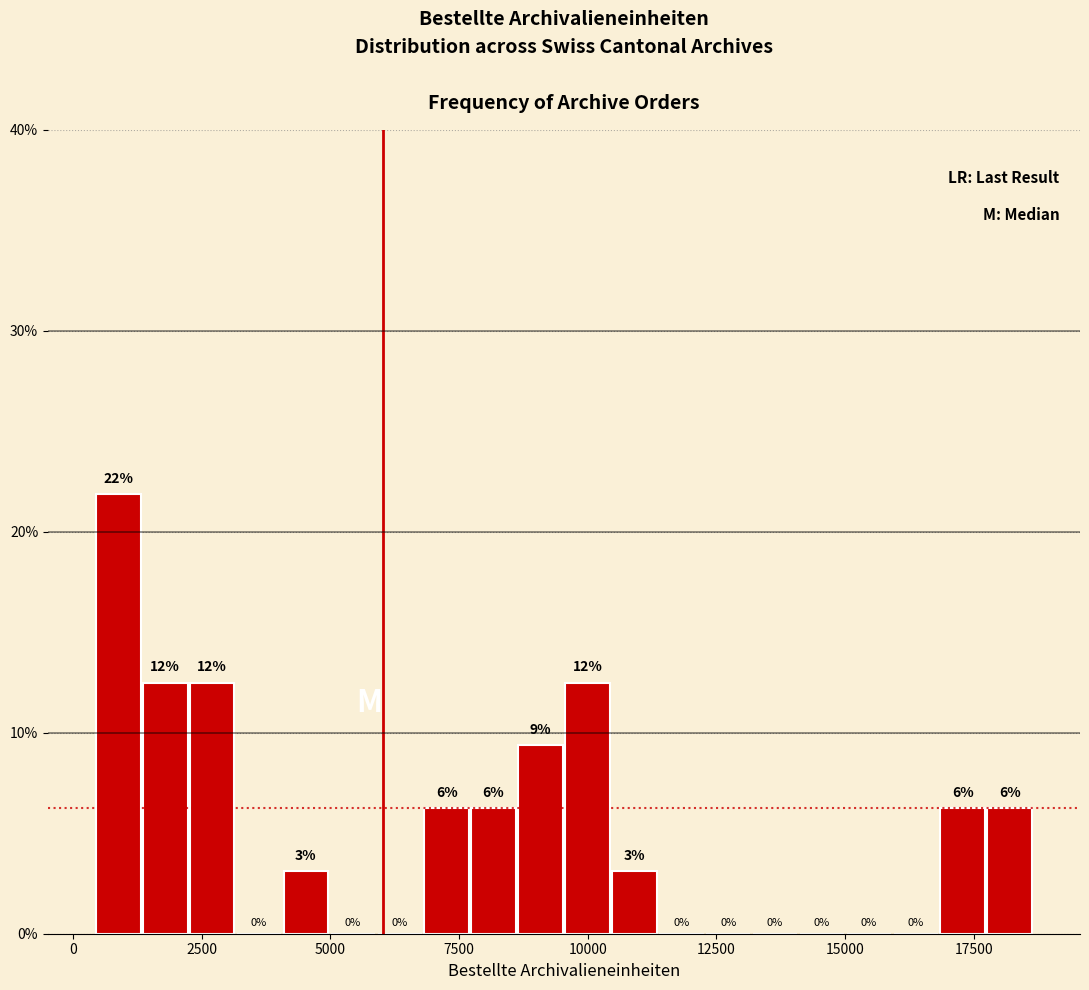

Around what value on the x-axis is the tallest bar? Give the approximate position of its centre, as read against the axis.

1000